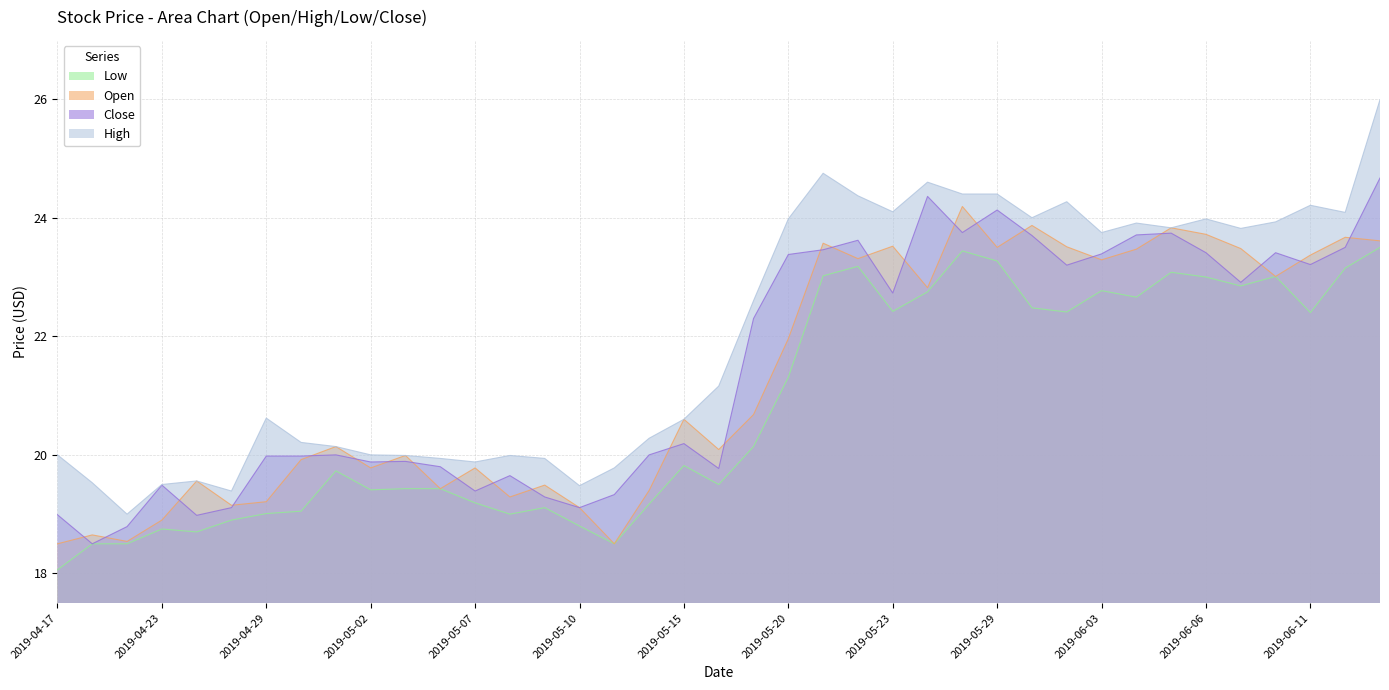

How many lines are shown in the chart?

4